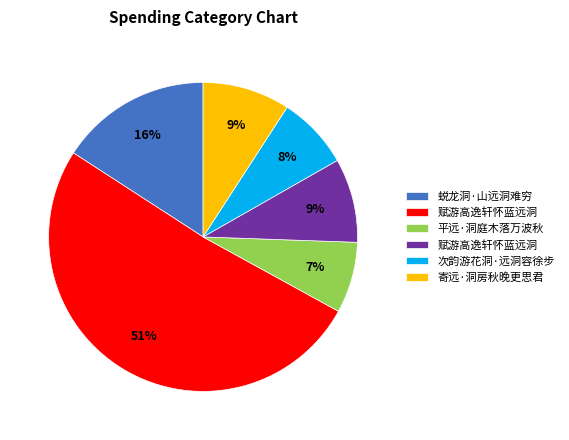

Count the number of slices in the pie.

6